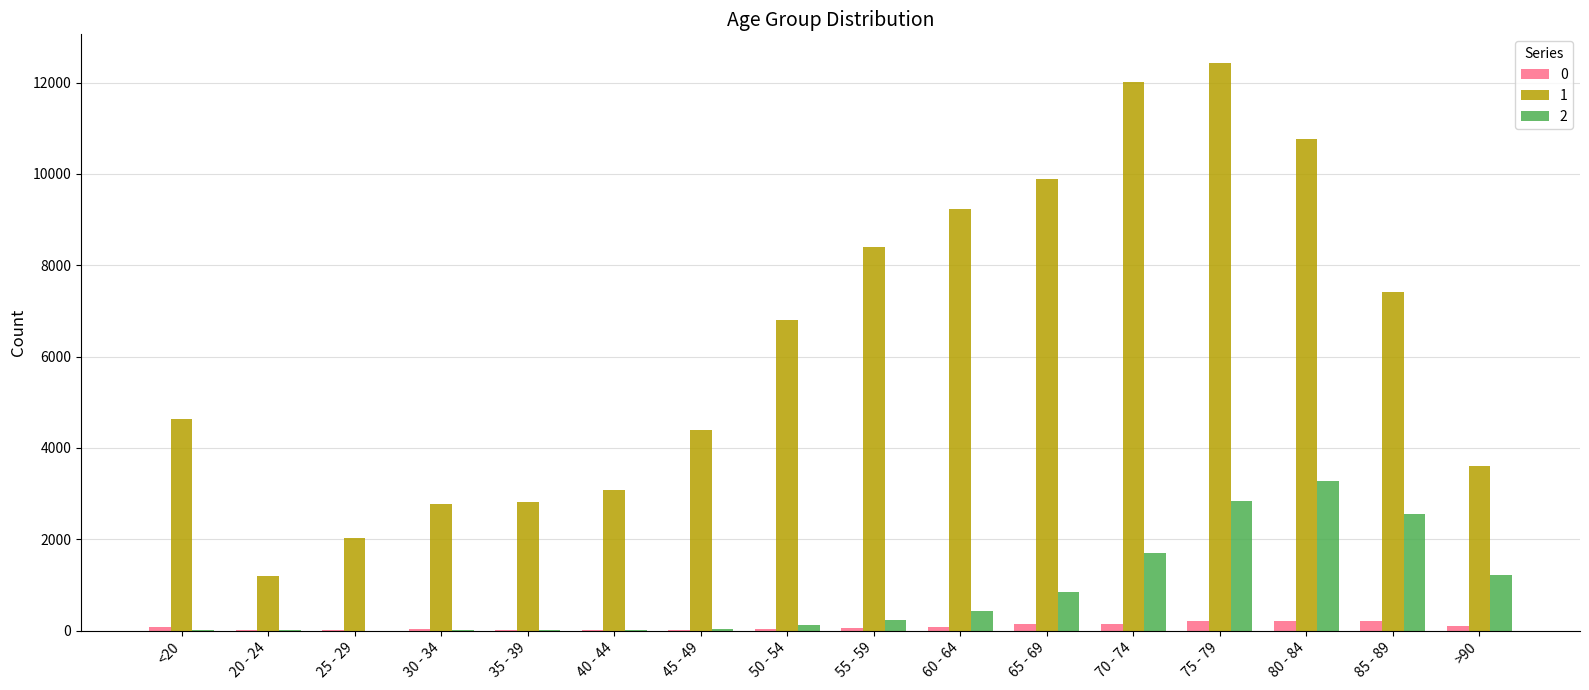

Are the bars horizontal?

No